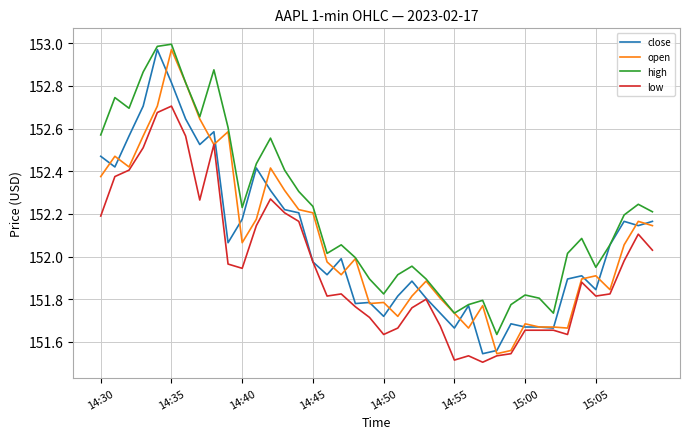

Which series has the largest total across all categories?

high